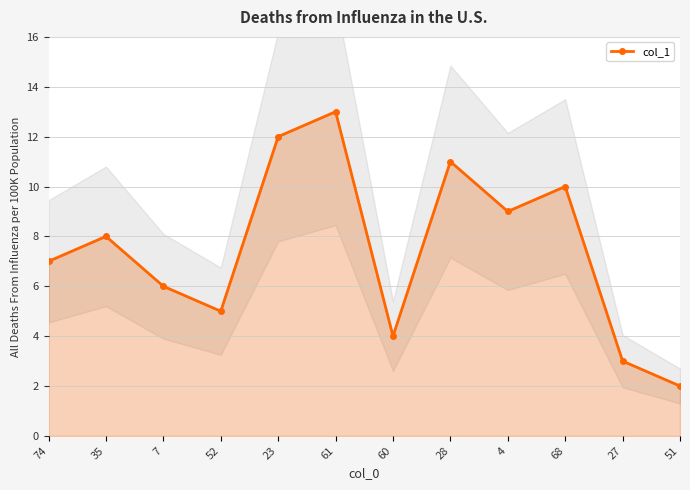

Reading left to right, extract all data points from this chart.

74=7	35=8	7=6	52=5	23=12	61=13	60=4	28=11	4=9	68=10	27=3	51=2